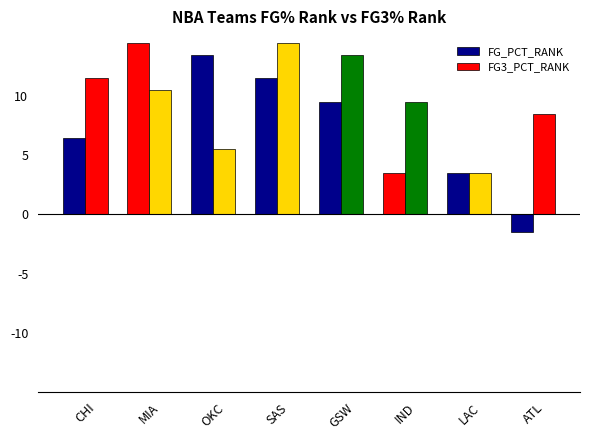

How many values in FG_PCT_RANK are above zero?

7